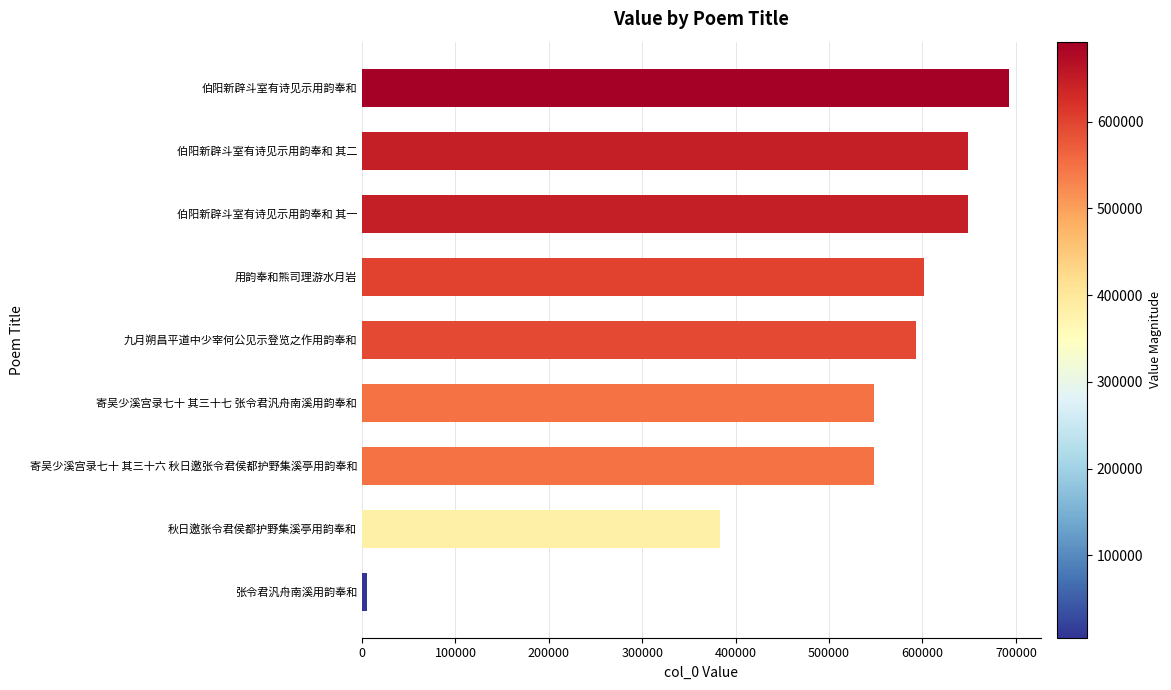

What is the change in value from 用韵奉和熊司理游水月岩 to 伯阳新辟斗室有诗见示用韵奉和 其一?

+47475